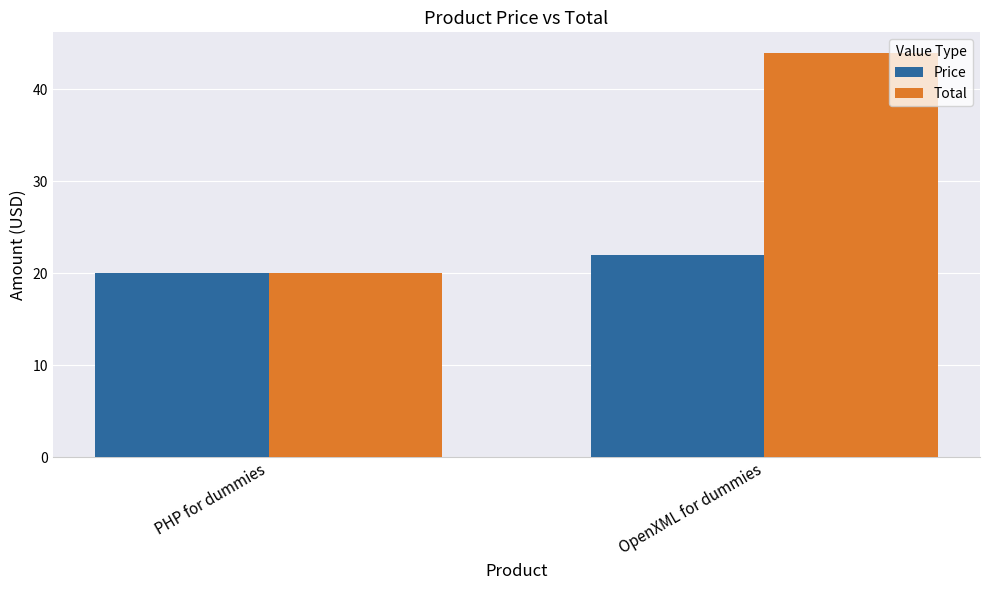

At OpenXML for dummies, list the series in order from smallest to largest.

Price, Total